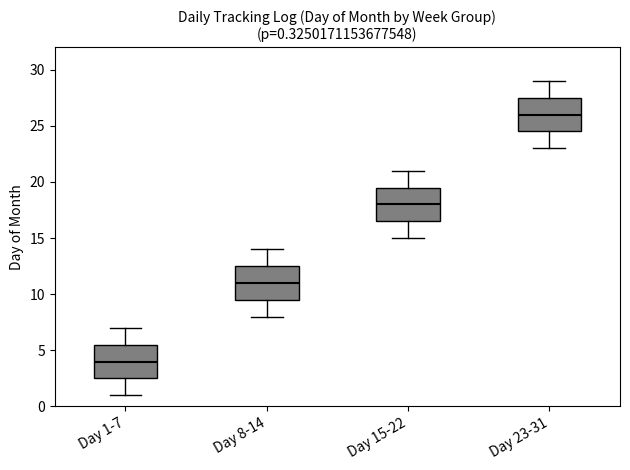

Which box's median line is the lowest?

Day 1-7